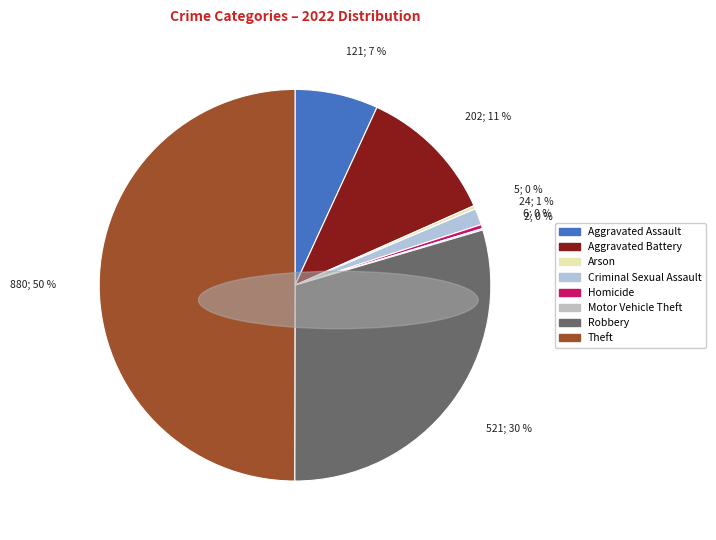

Which slice is the largest?

Theft